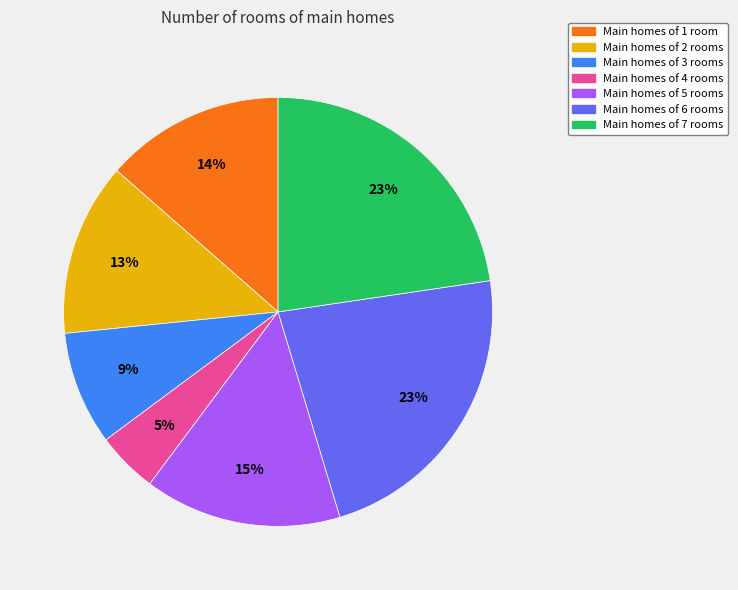

To the nearest percent, what is the average slice percentage?

14%